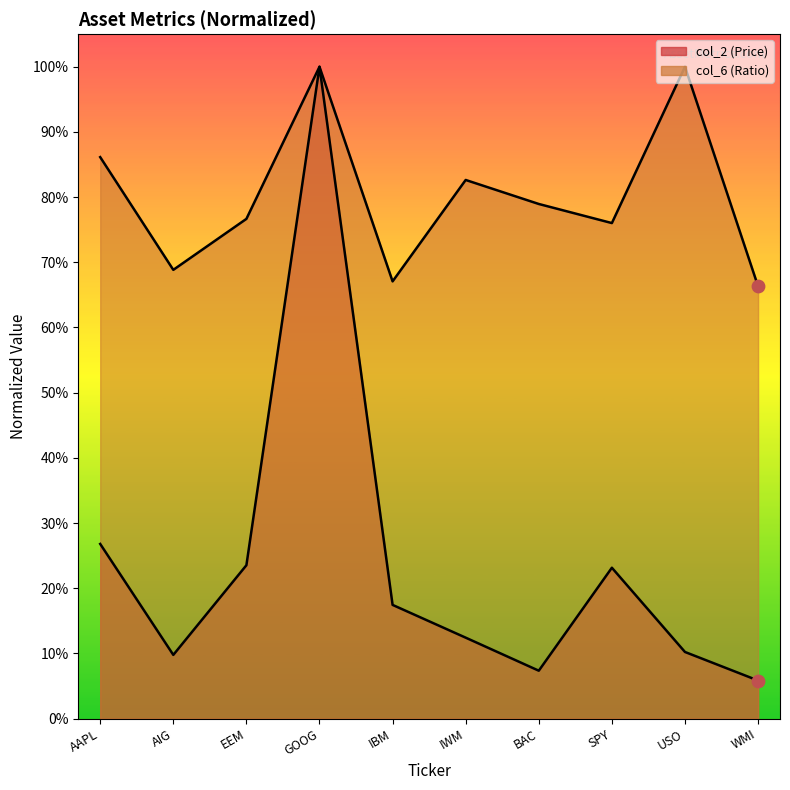

Which series contains the lowest Y value?

col_2 (Price)